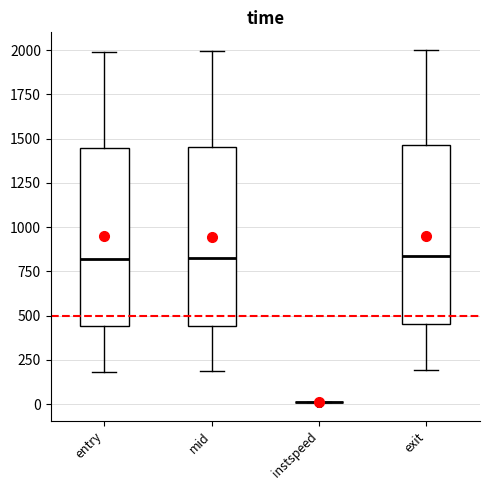

Where does the median line of the box for mid sit on the y-axis? The values are not printed on the chart, so give them approximately, as read against the axis.

850